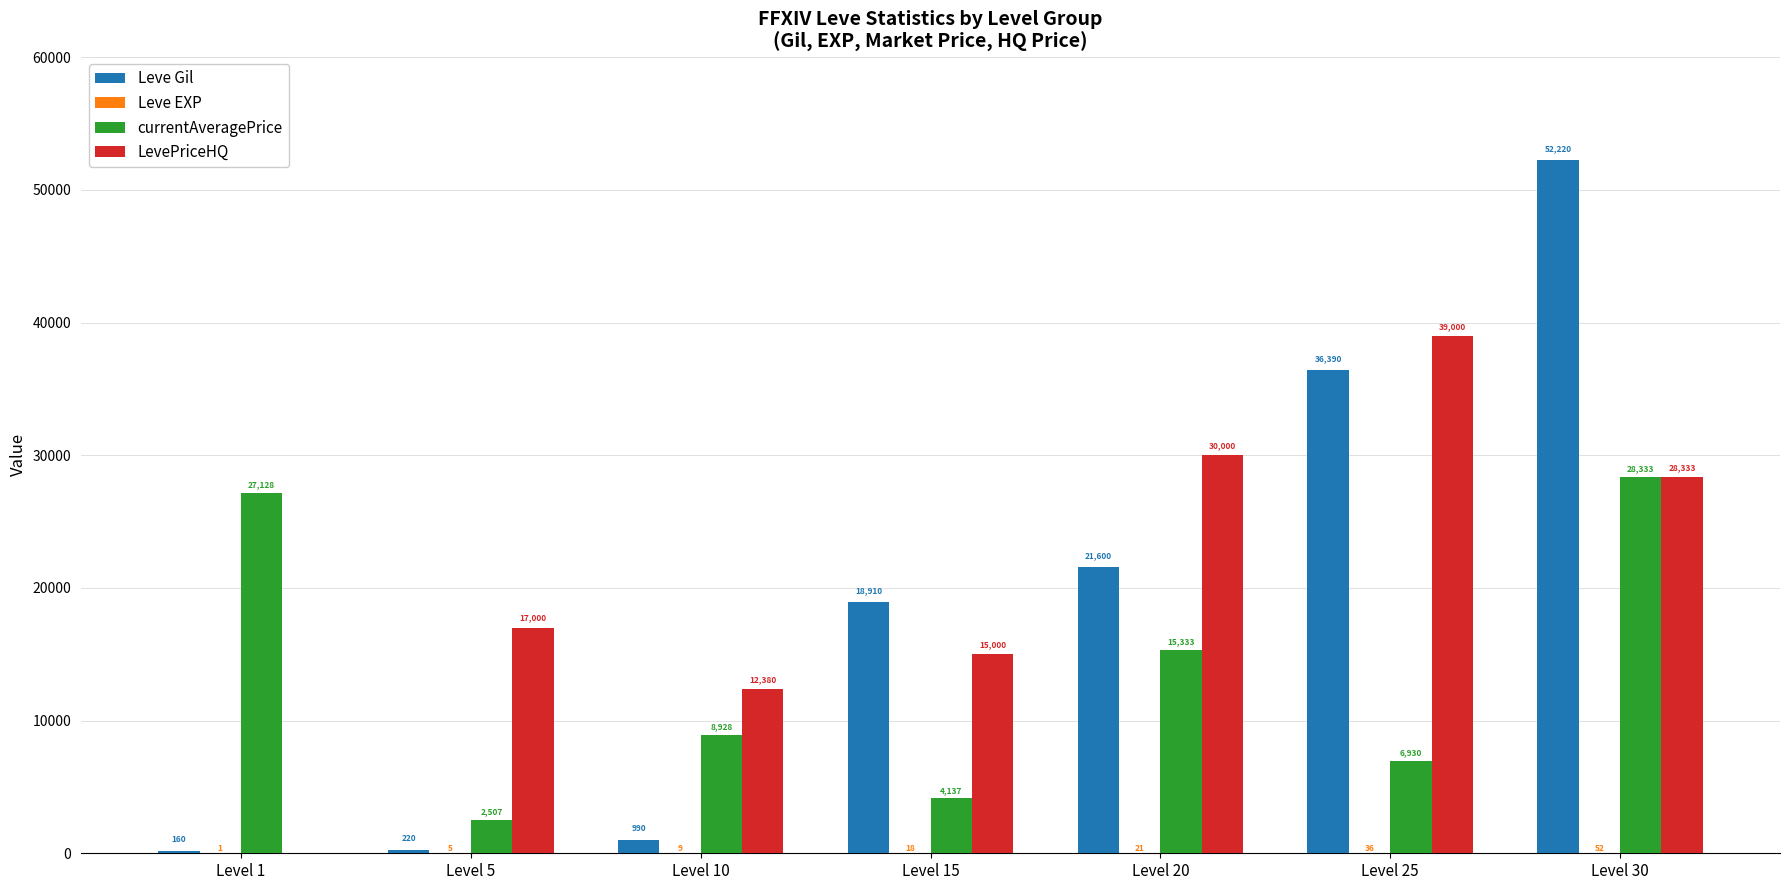

Between Level 1 and Level 20, which series saw the biggest shift?

LevePriceHQ